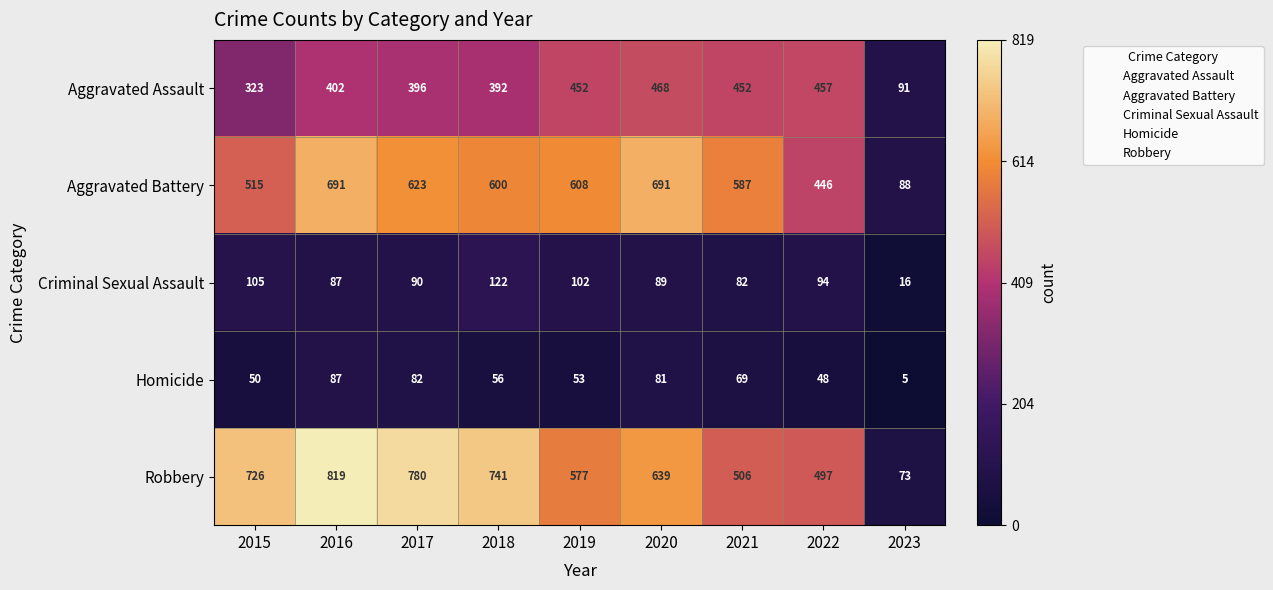

What is the sum of the Homicide values at 2021 and 2017?

151